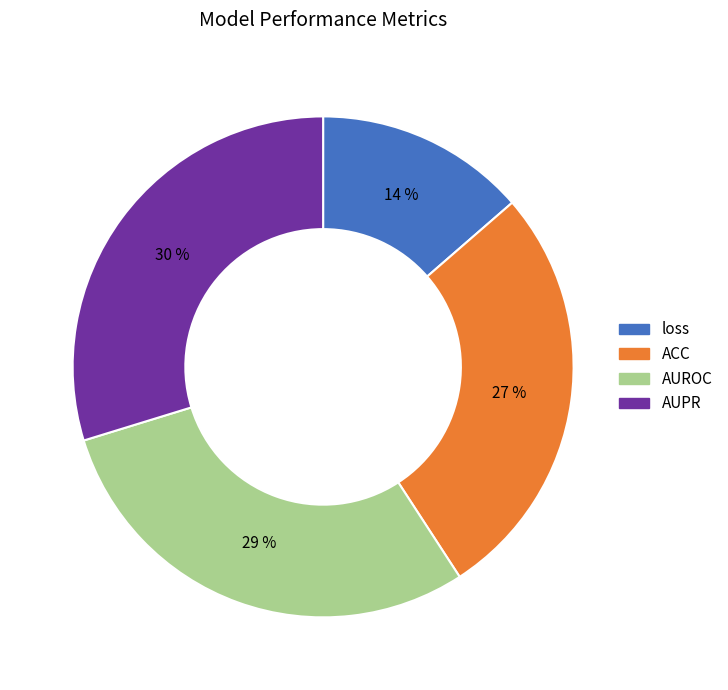

Does AUPR account for over 50% of the chart?

No